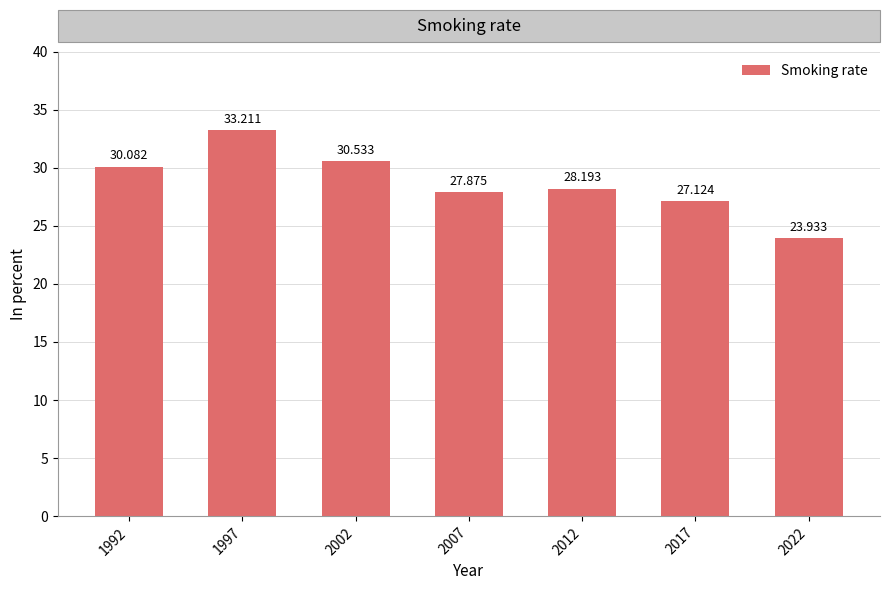

How many distinct data groups are displayed?

1